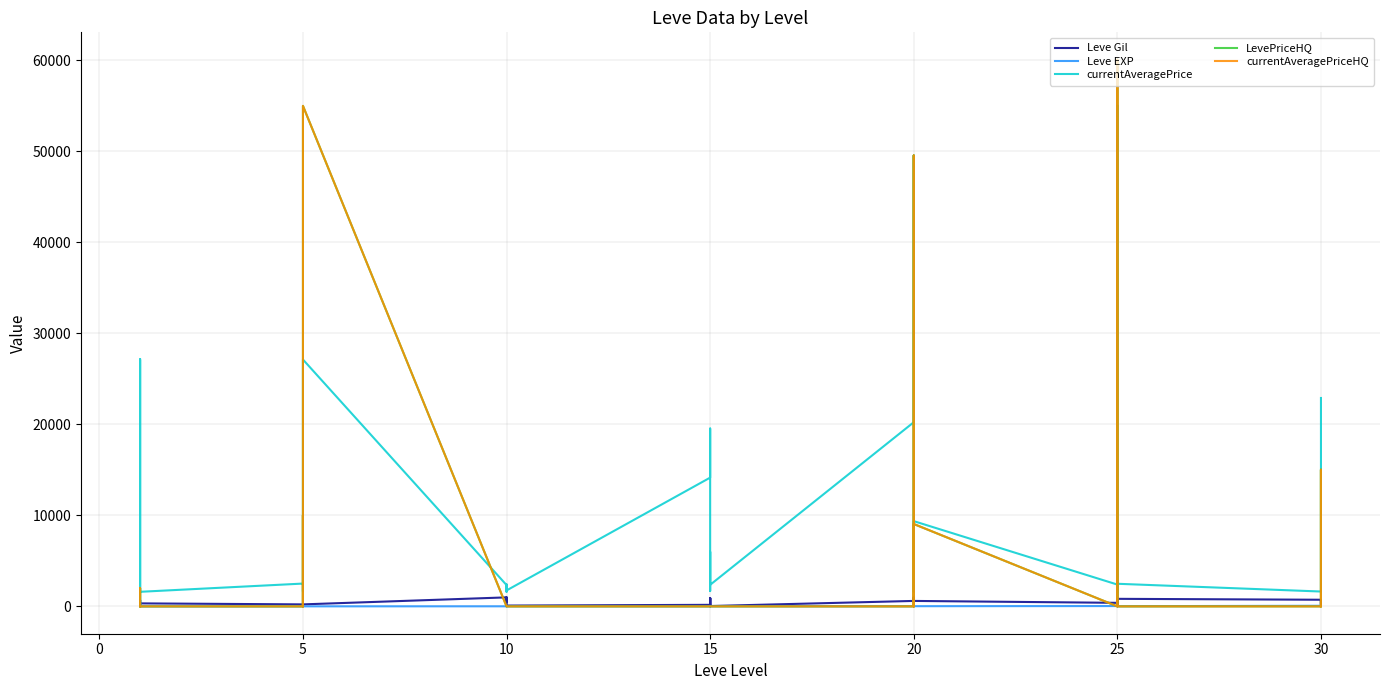

What is the value of the currentAveragePrice point at the 20th from the left?

19542